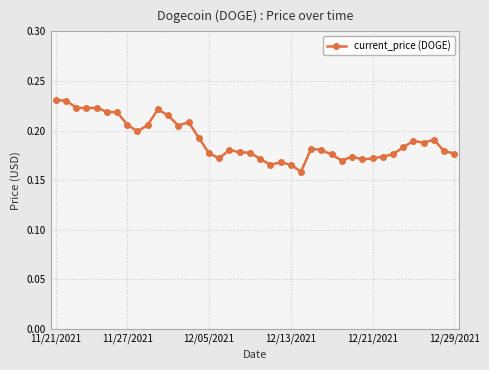

What is the sum of all values?

7.6